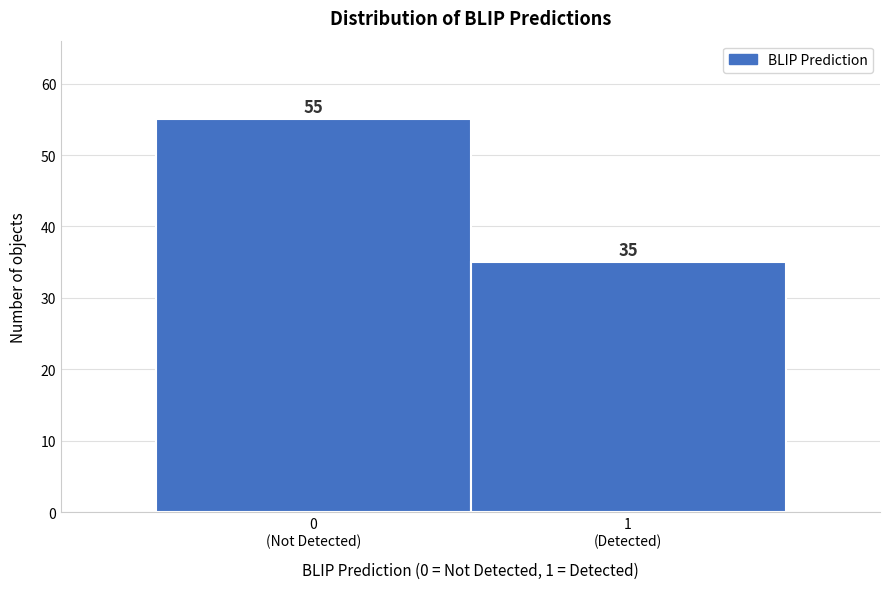

Reading left to right, transcribe all the data shown in this chart.

55	35